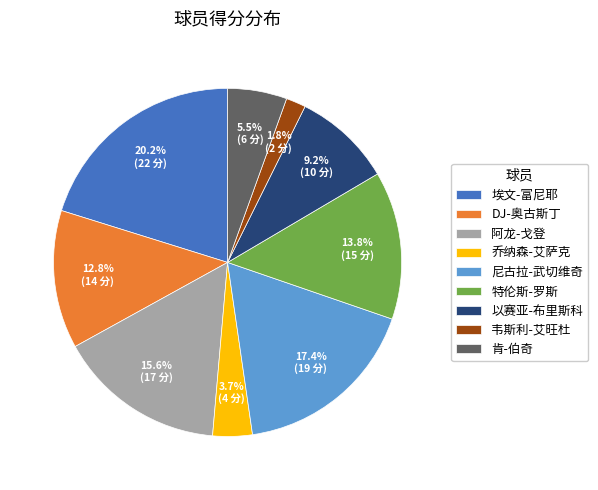

Which has a higher value, 肯-伯奇 or 埃文-富尼耶?

埃文-富尼耶